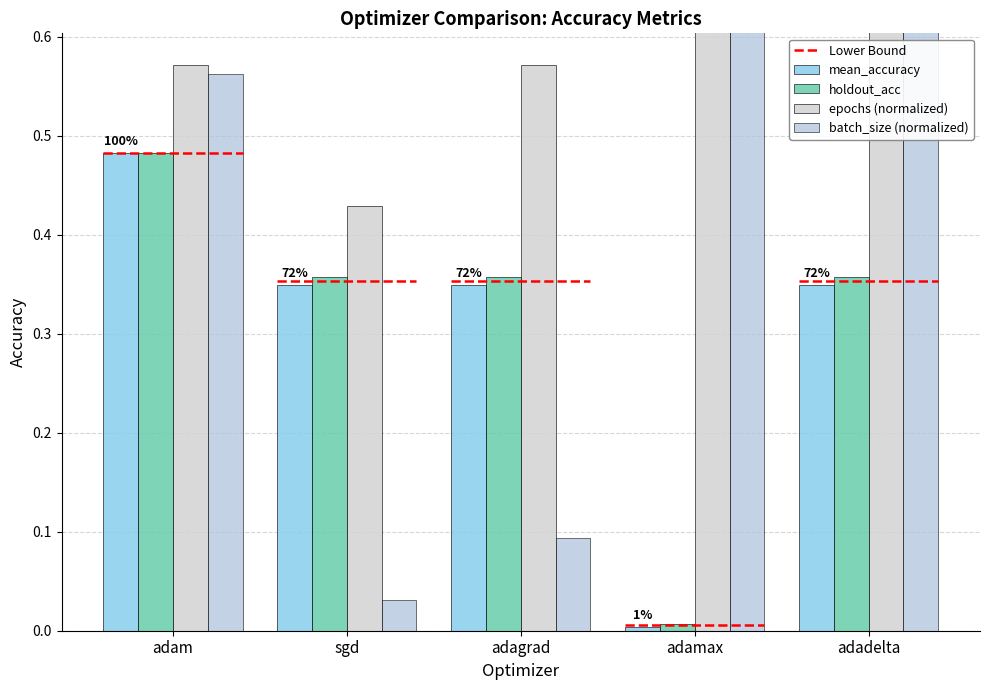

Which category has the highest value across all series?

adamax